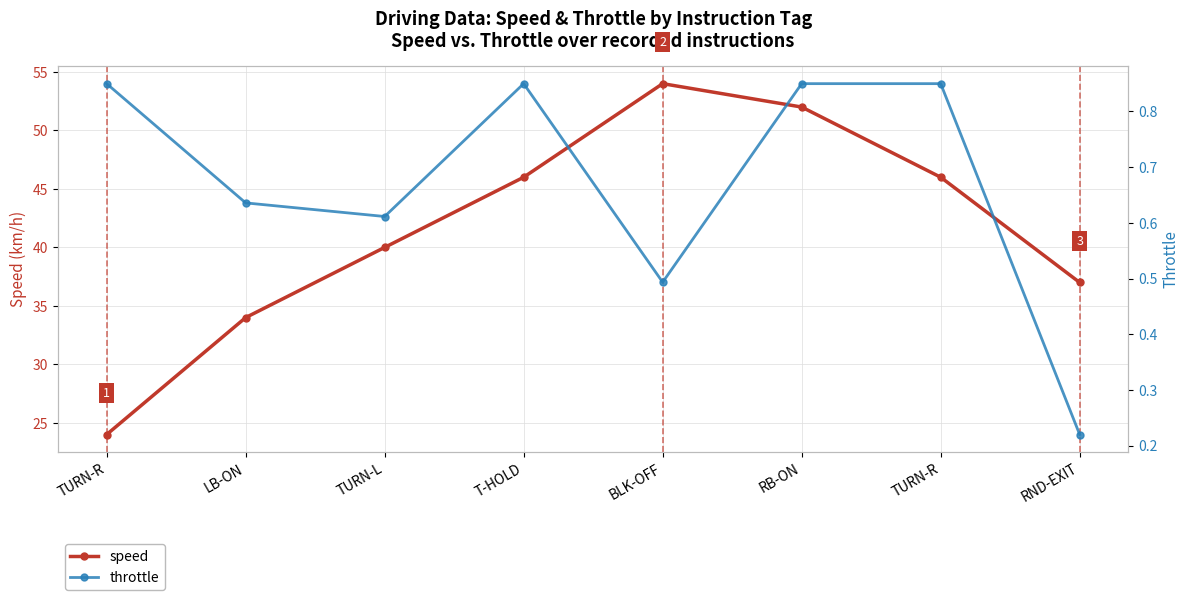

What is the difference between the throttle values at TURN-L and TURN-R?

0.2